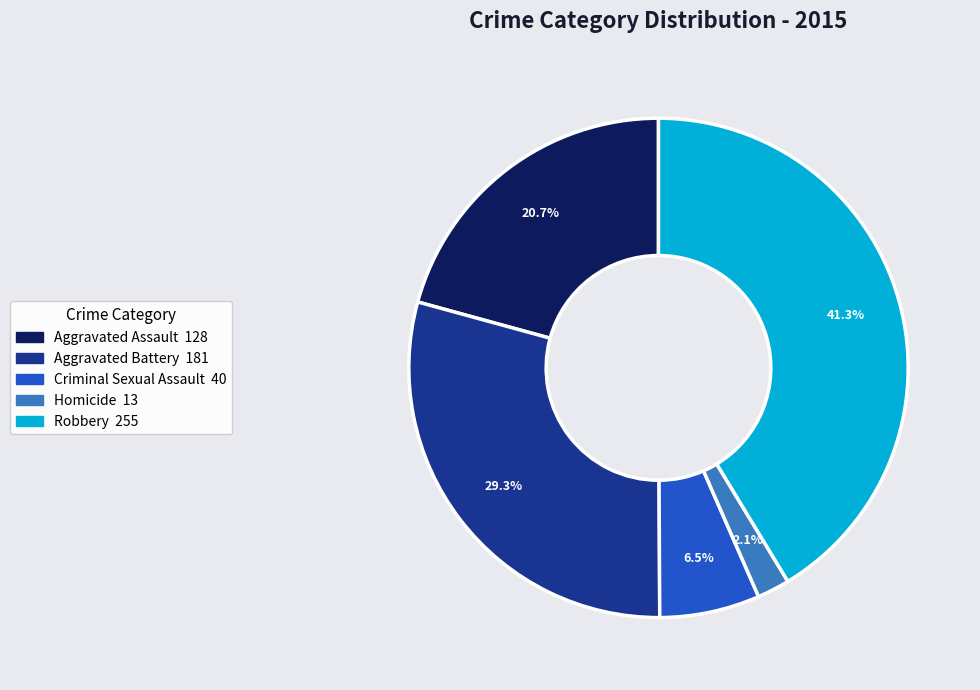

What is the ratio of the value at Aggravated Battery to the value at Criminal Sexual Assault?

4.5